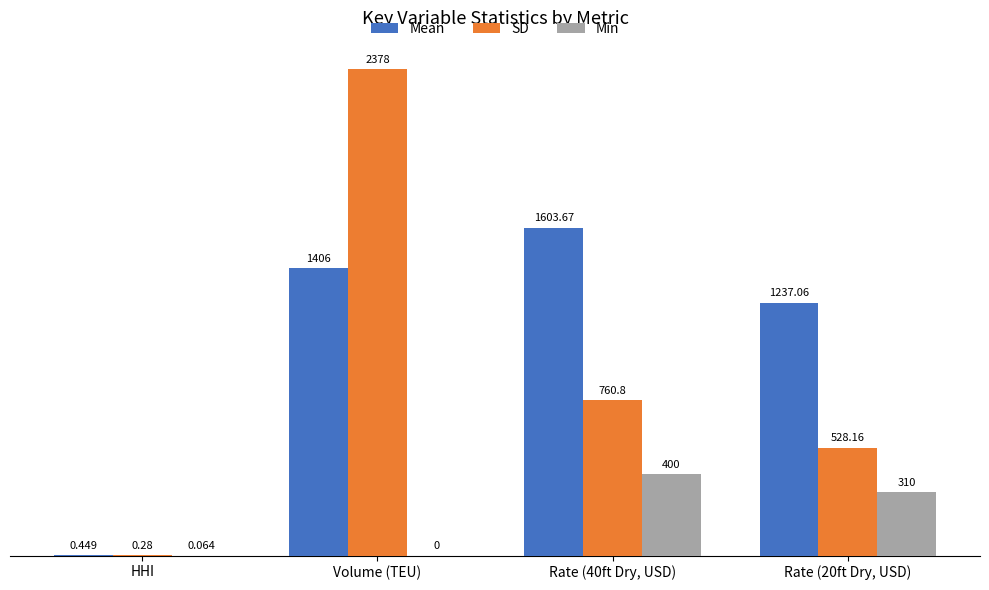

Which series has the widest spread of values?

SD